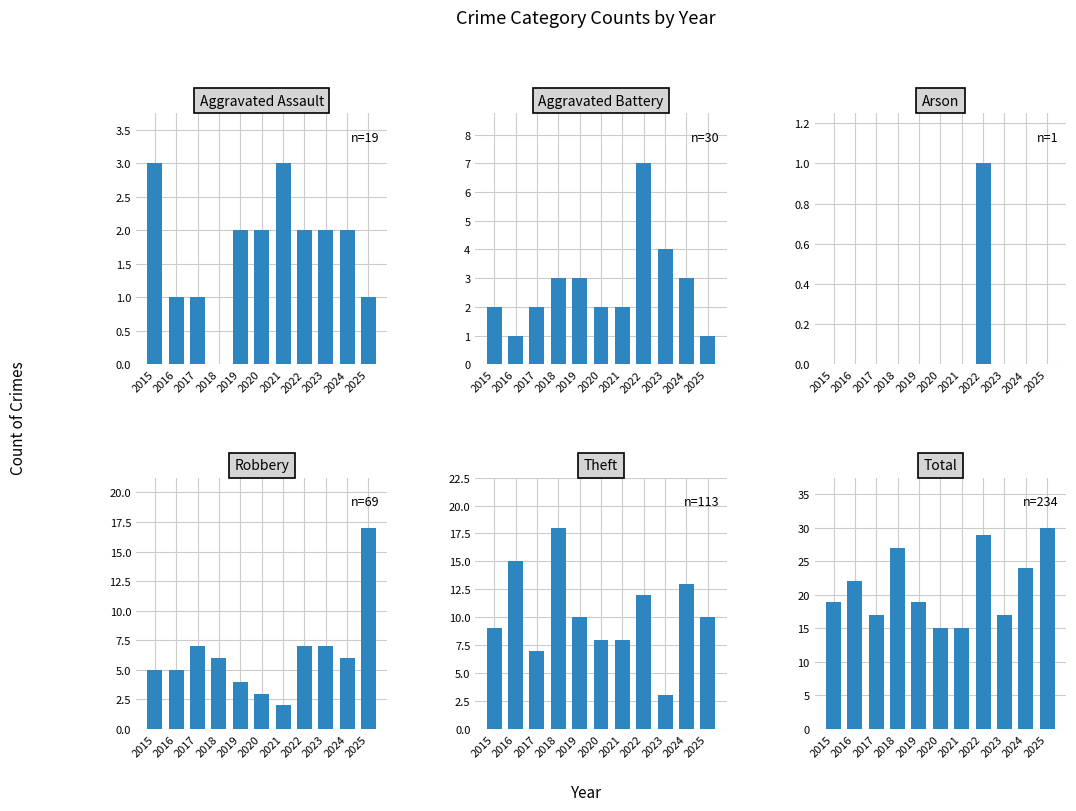

Which has a higher value, 2015 or 2025?

2015